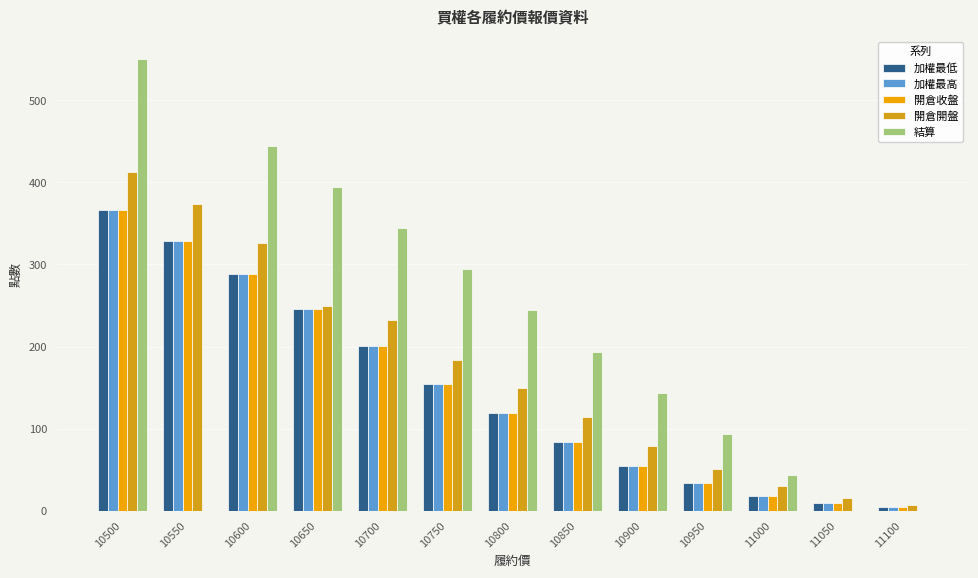

Rank the series by their maximum value, from highest to lowest.

結算, 開倉開盤, 加權最低, 加權最高, 開倉收盤